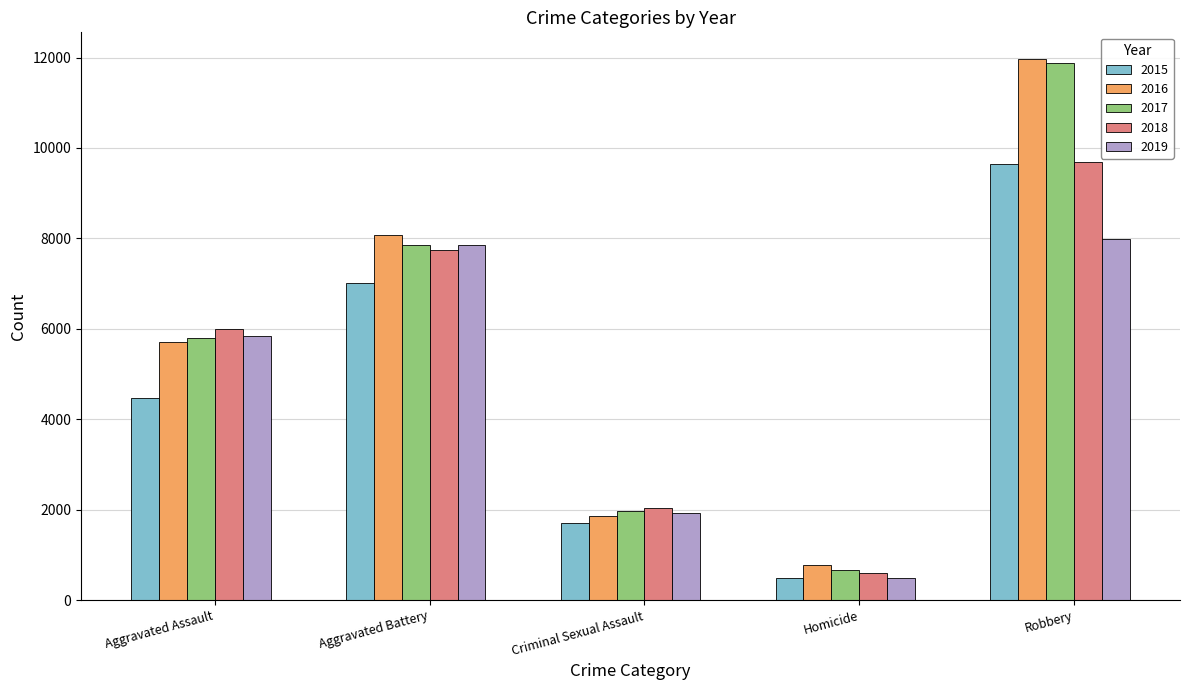

At which label does 2017 reach its minimum?

Homicide